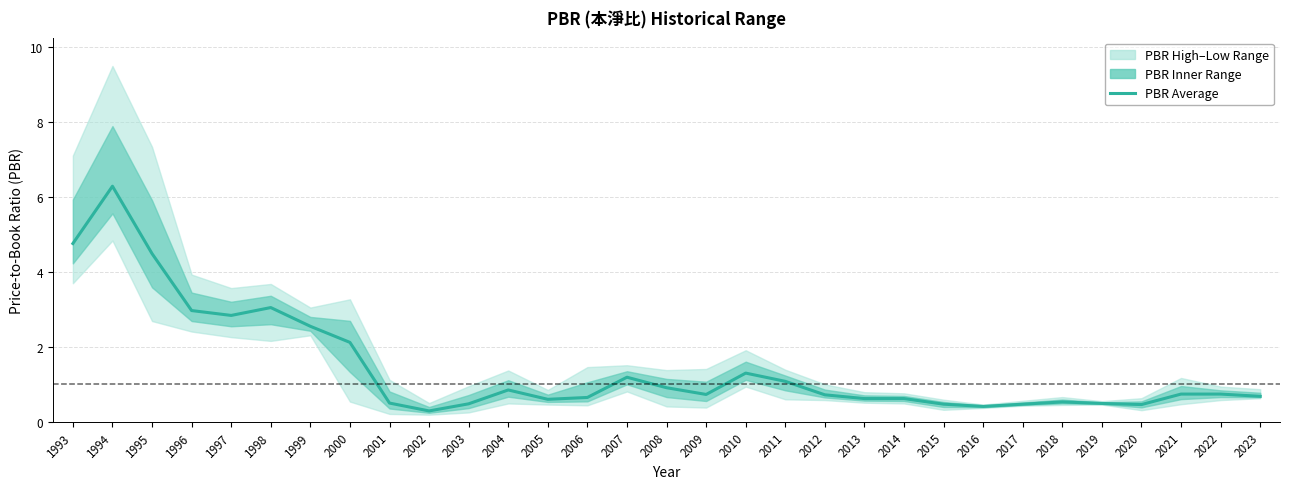

How many lines are shown in the chart?

1